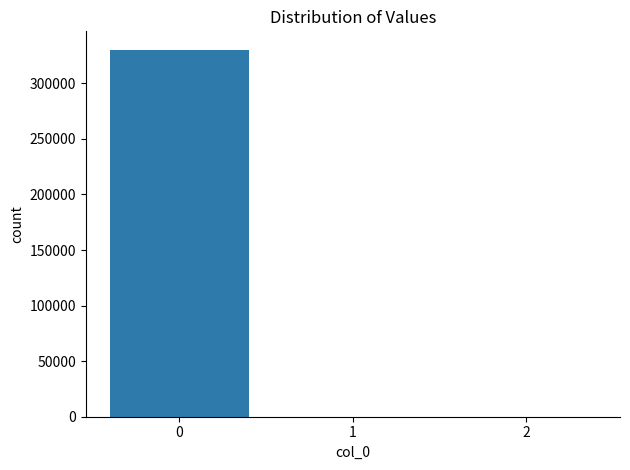

The value at 0 is 128121.2. True or false?

False